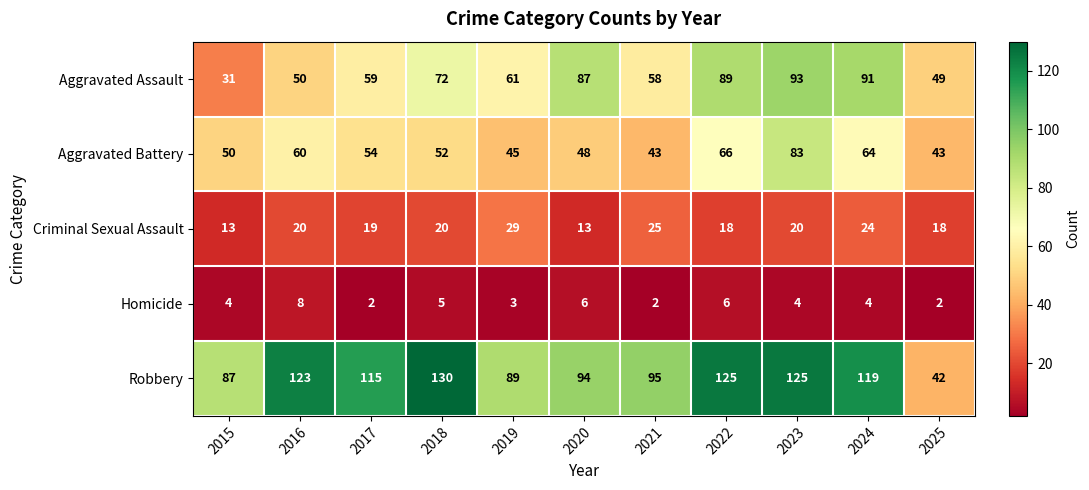

Which series has the largest range (max minus min)?

Robbery